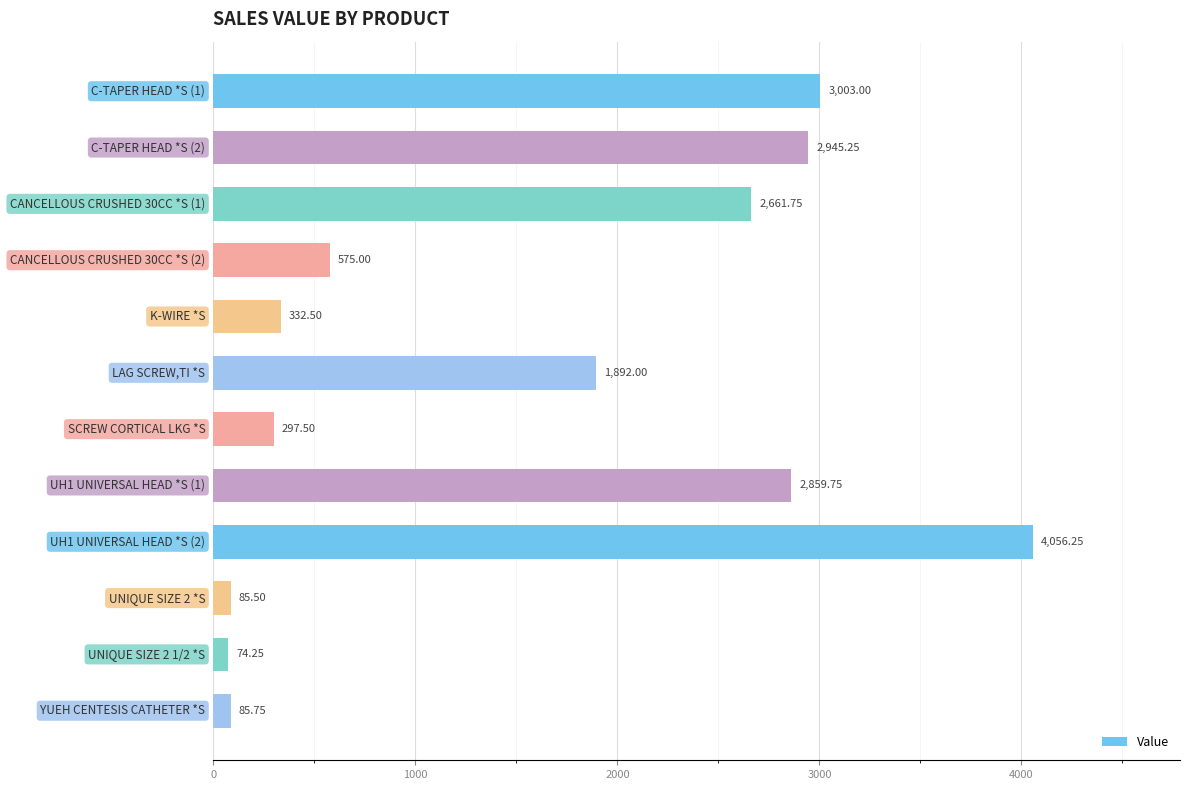

What is the average value?

1572.4